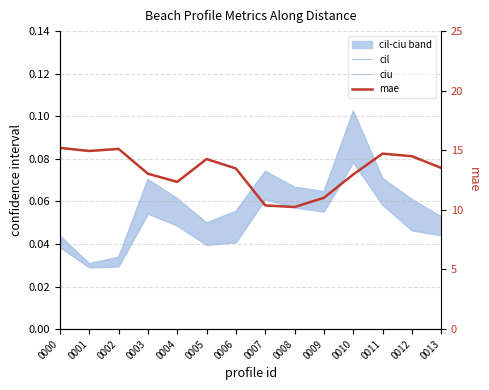

Which series has the largest range (max minus min)?

mae